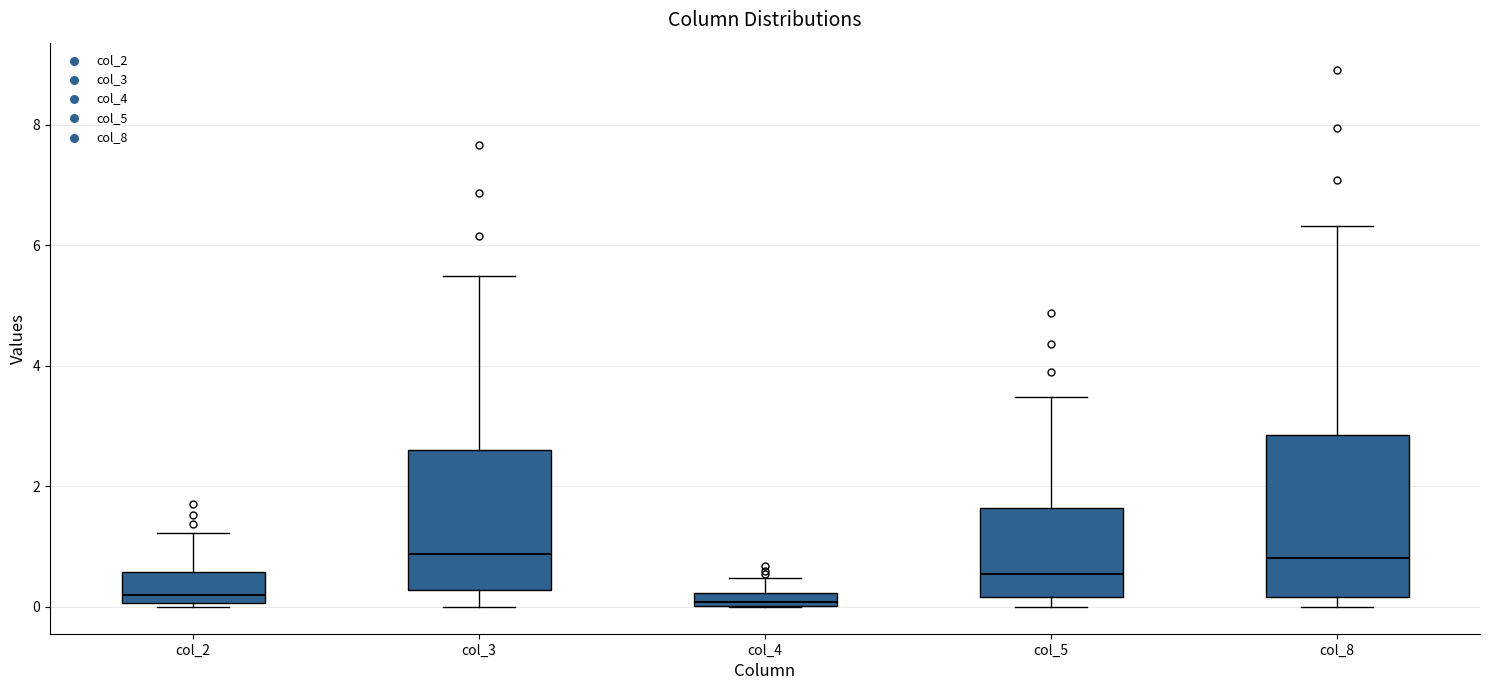

Where does the median line of the box for col_2 sit on the y-axis? The values are not printed on the chart, so give them approximately, as read against the axis.

0.2